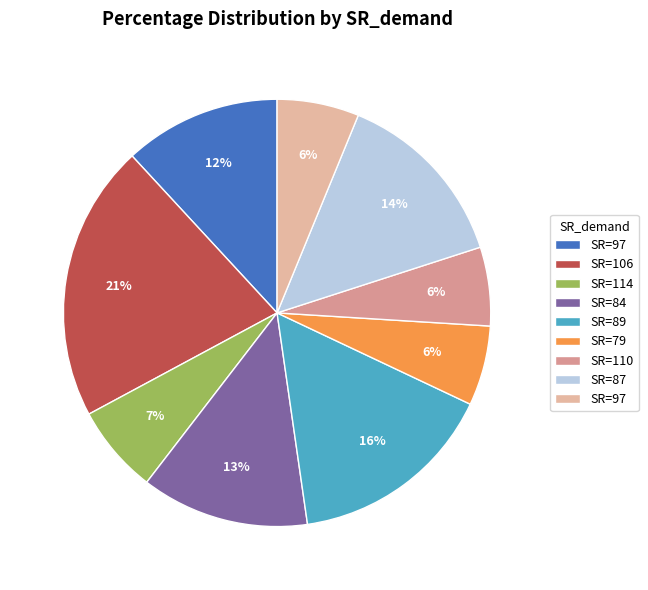

Rank the categories by value from lowest to highest.

110, 79, 97, 114, 97, 84, 87, 89, 106